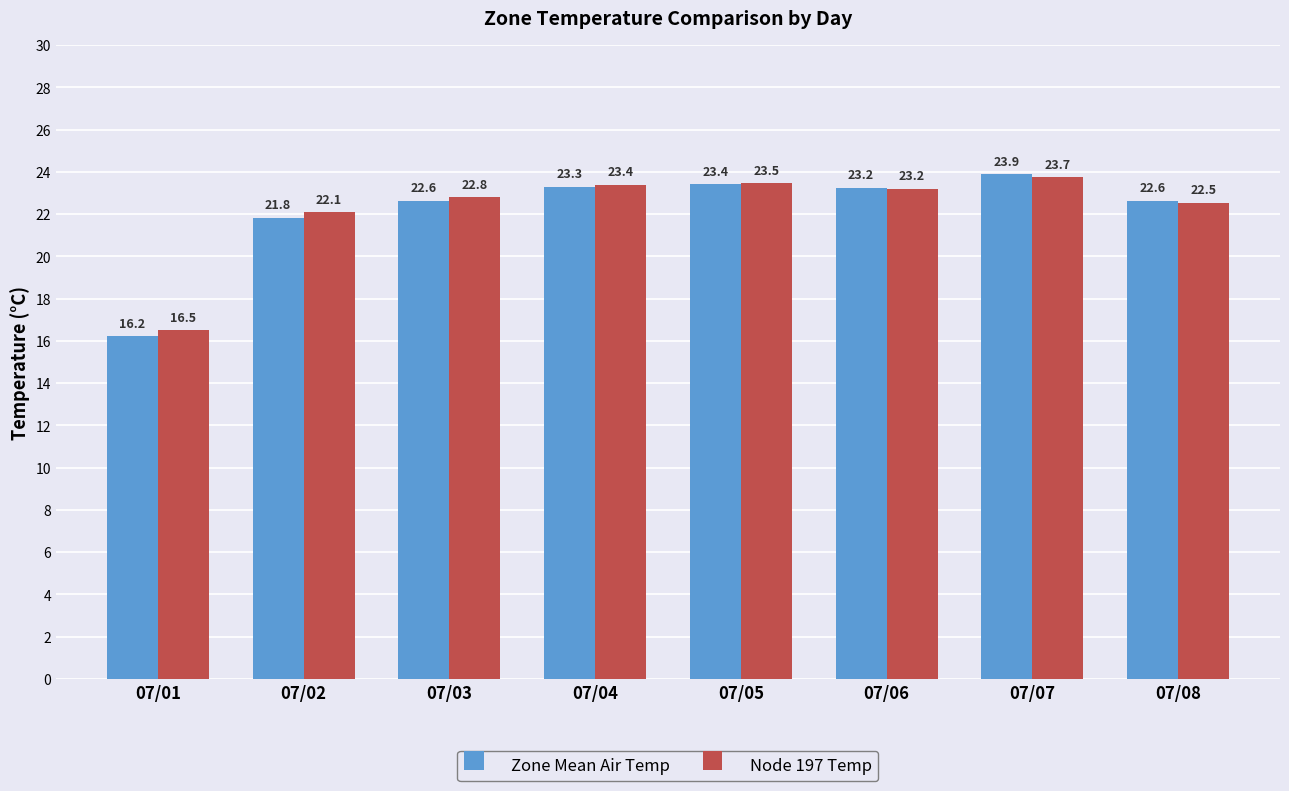

List the labels in order of Node 197 Temp value, largest first.

07/07, 07/05, 07/04, 07/06, 07/03, 07/08, 07/02, 07/01